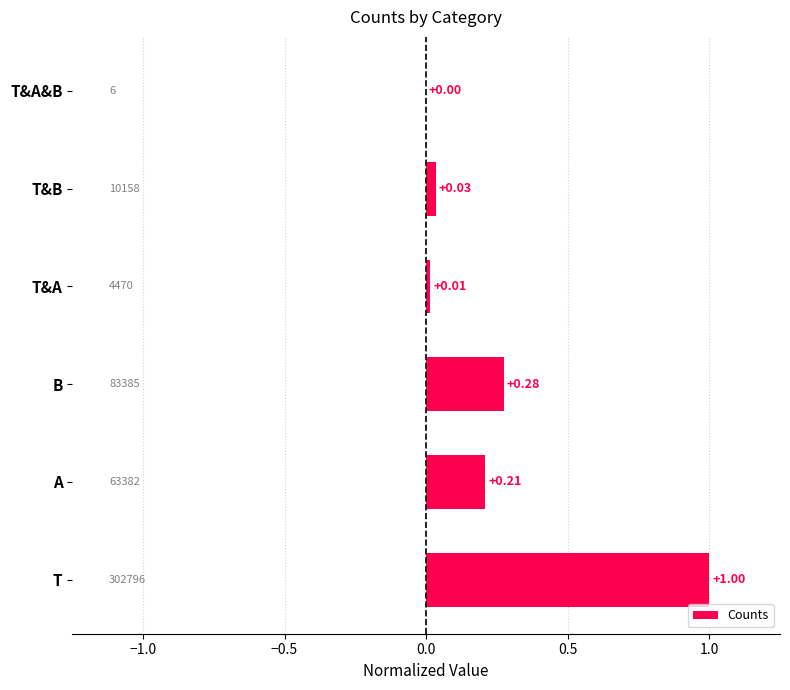

At which category does the chart reach its peak across all series?

T